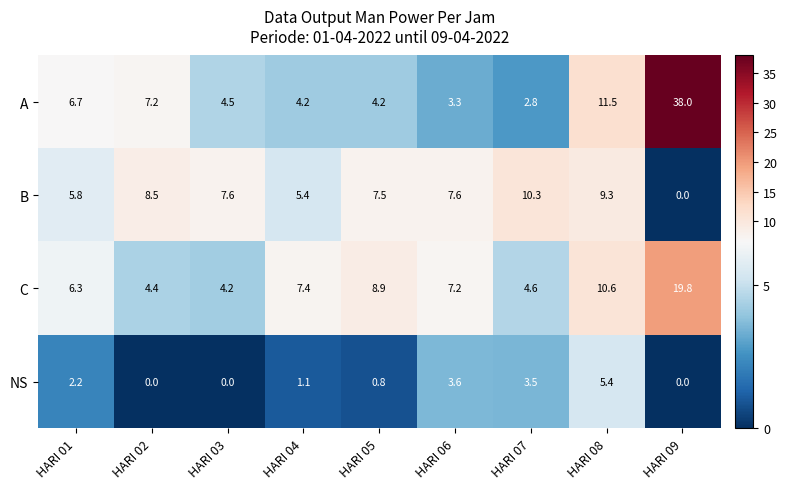

What is the total value across all series at HARI 03?

16.3